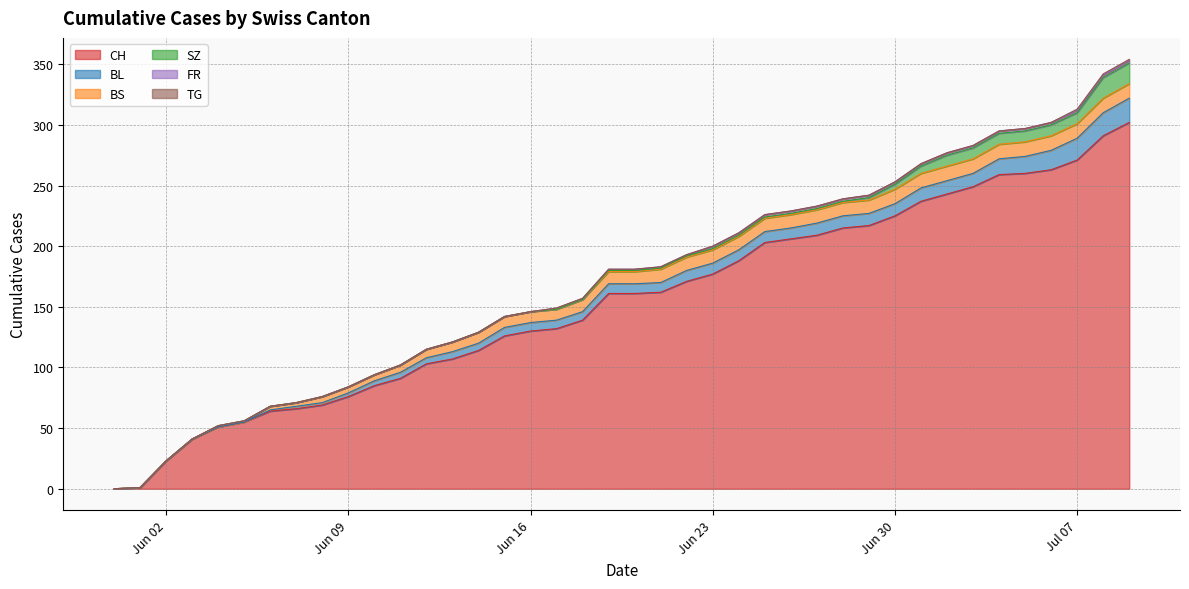

Which series has the largest total across all categories?

CH